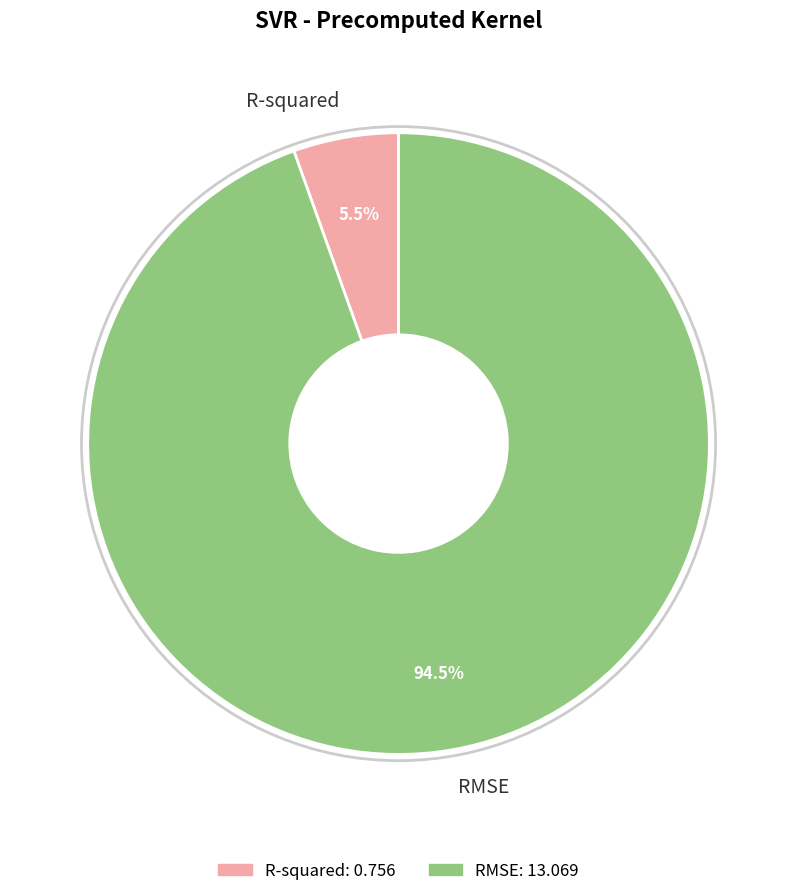

What percentage do R-squared and RMSE together represent?

100.0%